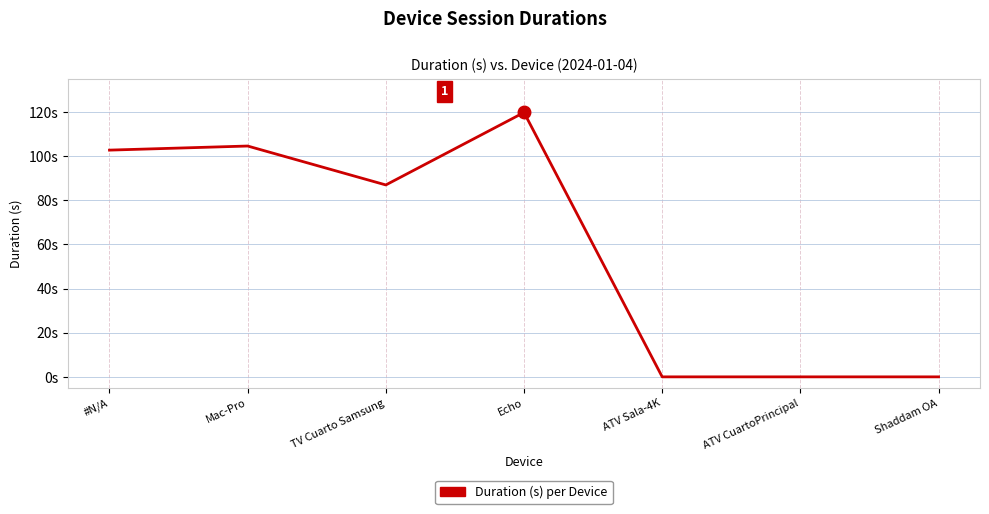

Which label corresponds to the smallest value in the chart?

ATV Sala-4K